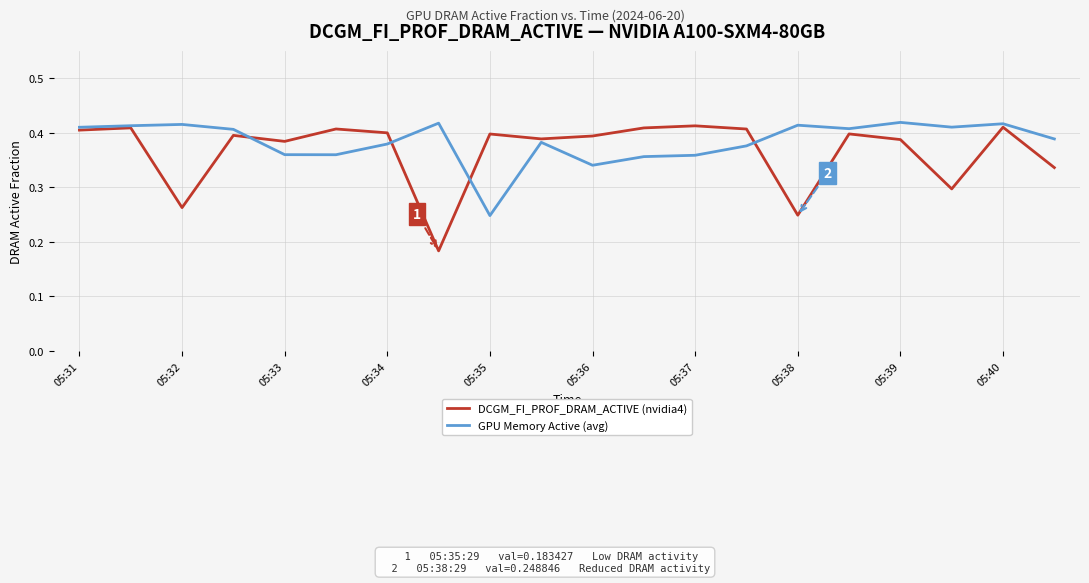

True or false: DCGM_FI_PROF_DRAM_ACTIVE (nvidia4) has a value of 0.4 at 05:31.

True